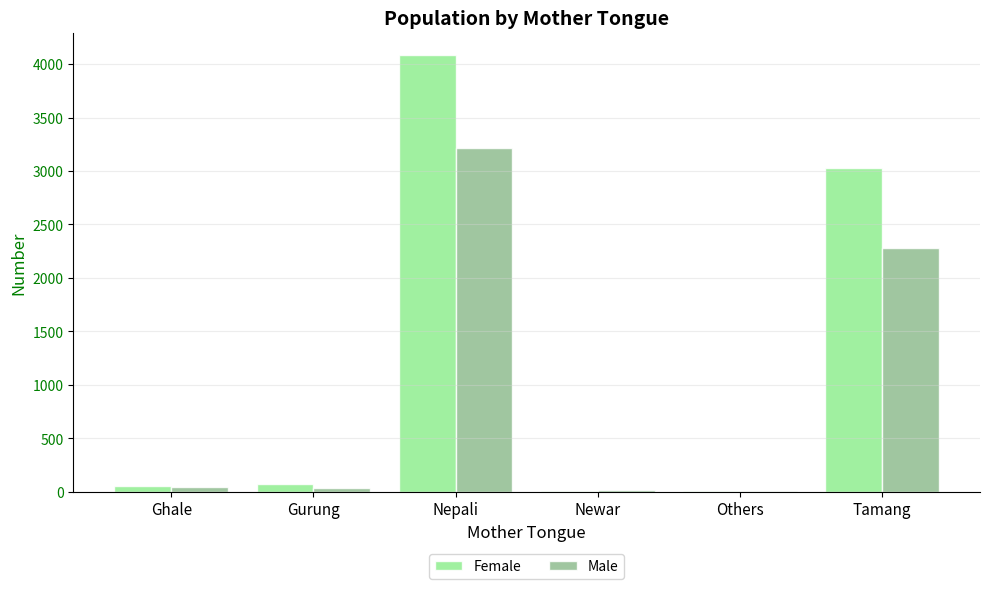

The Female series shows 6474 at Nepali. True or false?

False